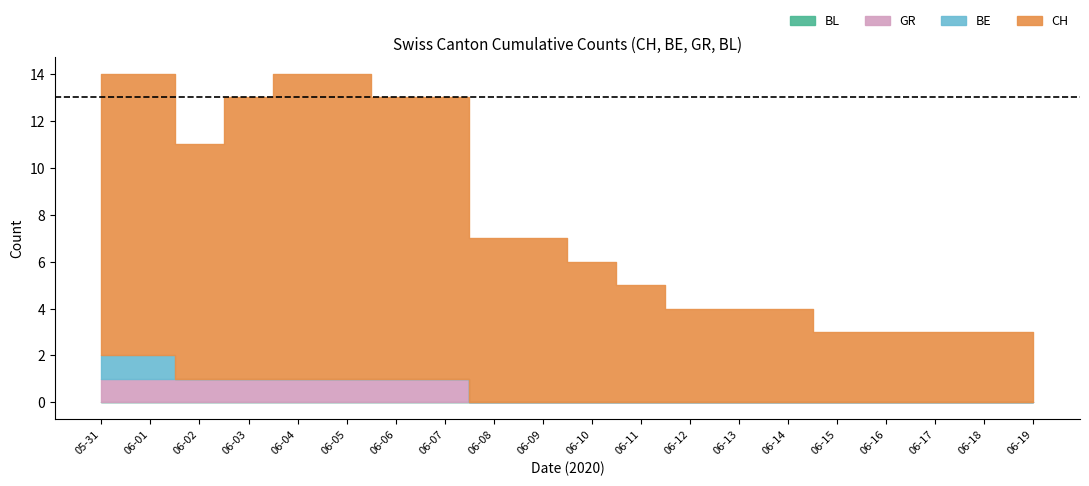

Rank the series by their maximum value, from highest to lowest.

CH, BE, GR, BL